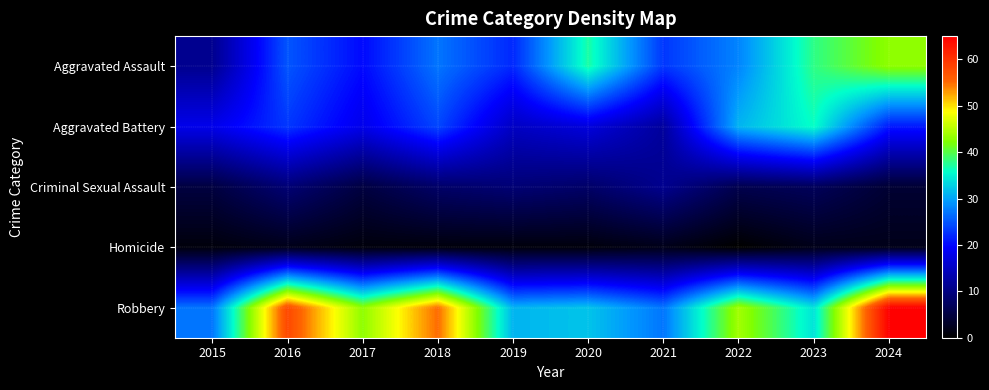

At how many categories does at least one series exceed 9?

10